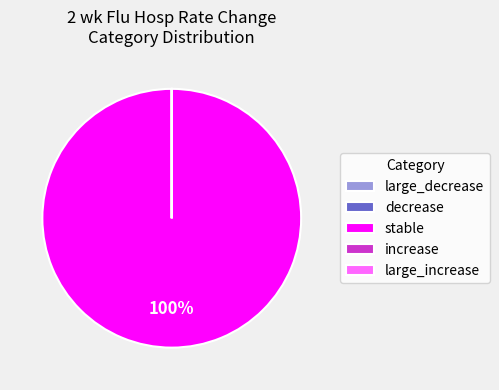

To the nearest percent, what portion does stable represent?

100%